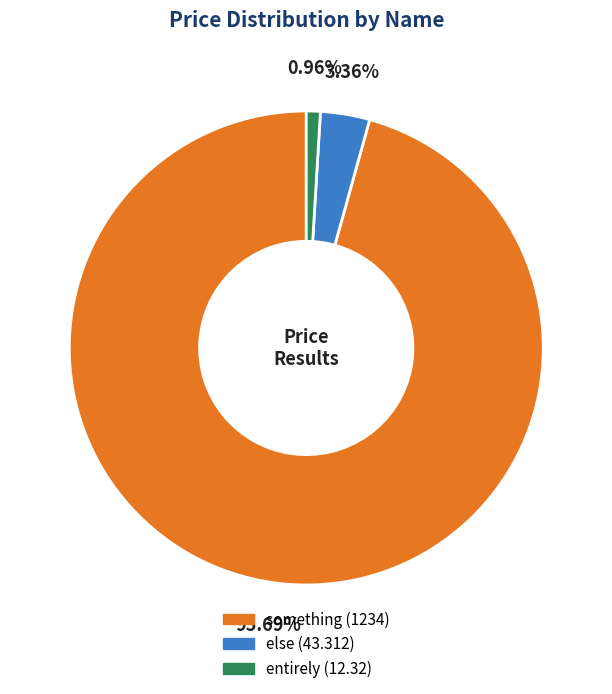

Is it true that something is 84% of the pie?

False